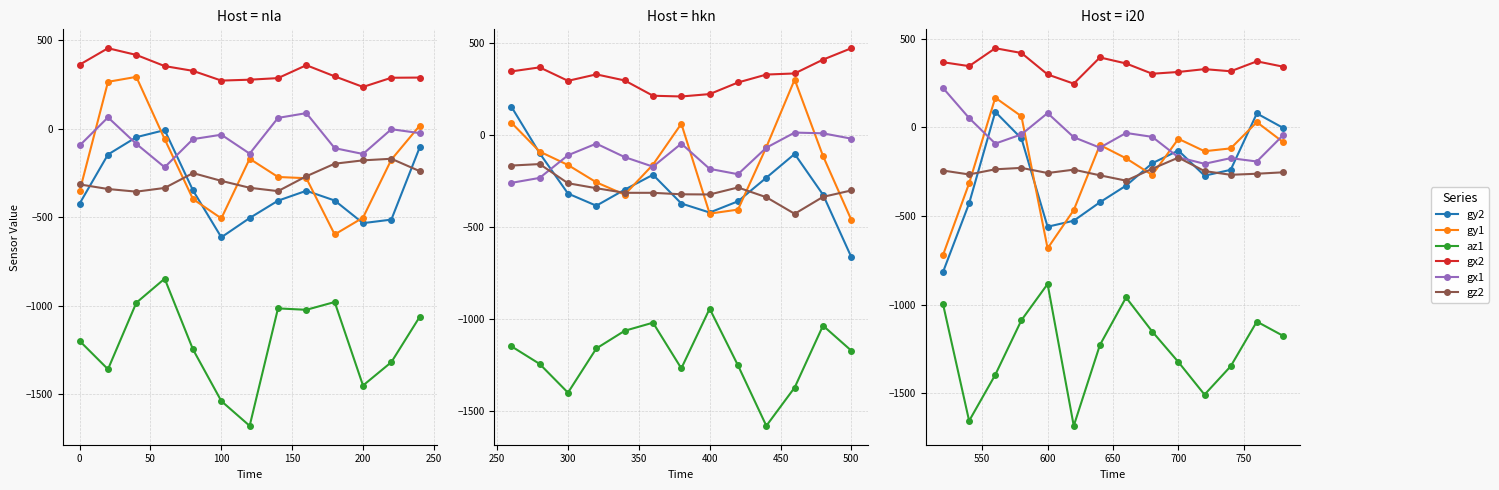

How many negative values does the gy2 series have?

12